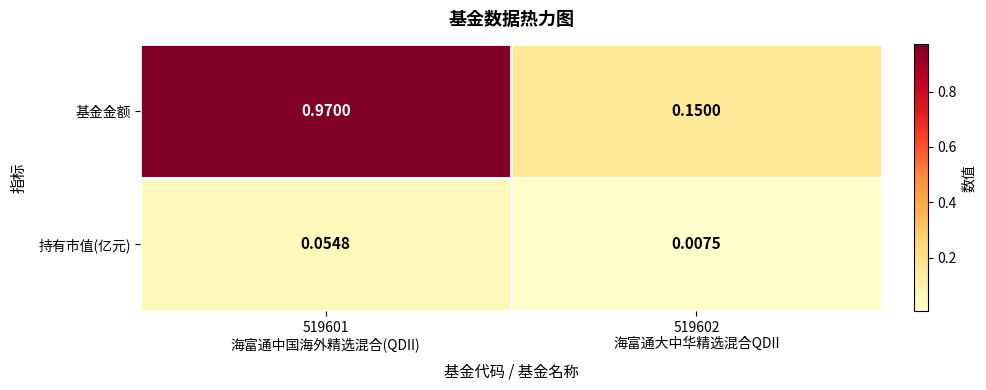

Which series has the largest range (max minus min)?

基金金额